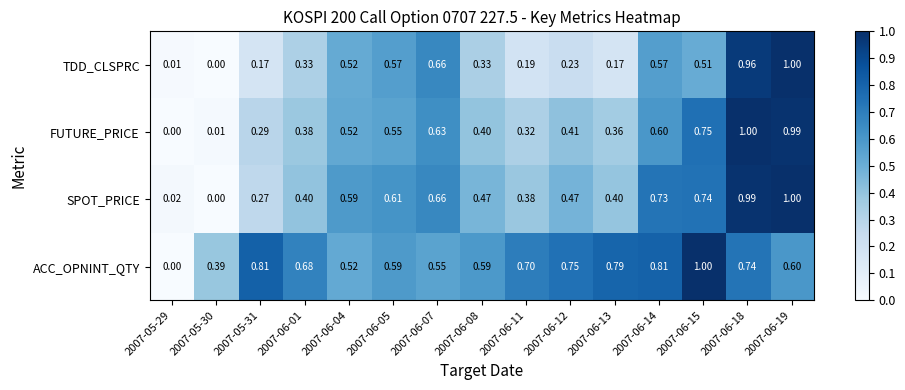

Which series changed the most between 2007-06-11 and 2007-06-18?

TDD_CLSPRC